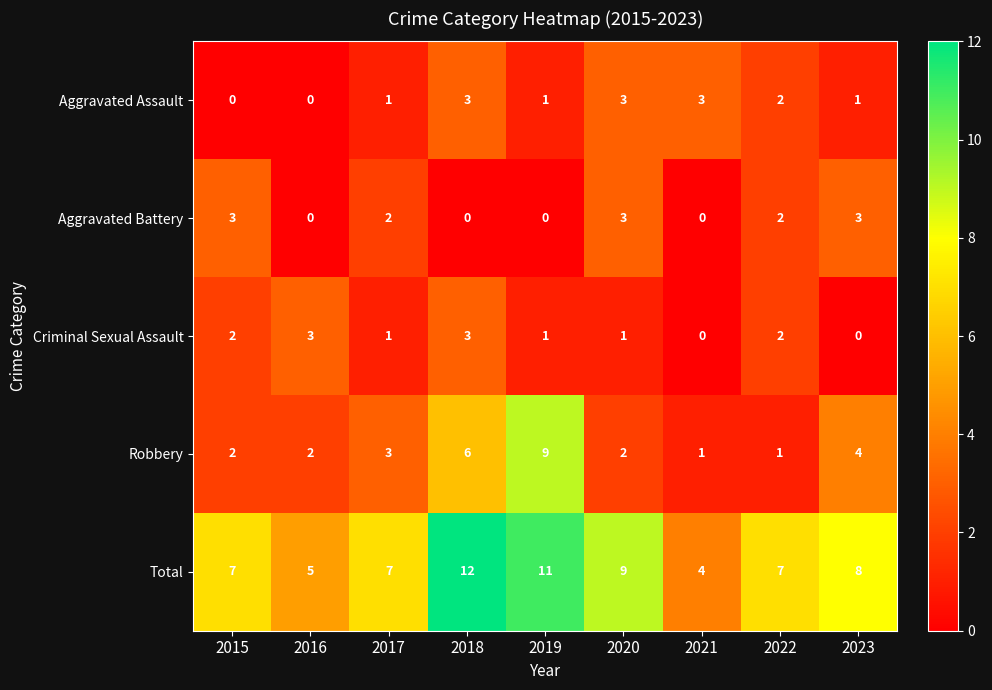

What is the difference between the second highest and second lowest values in the Aggravated Assault series?

3